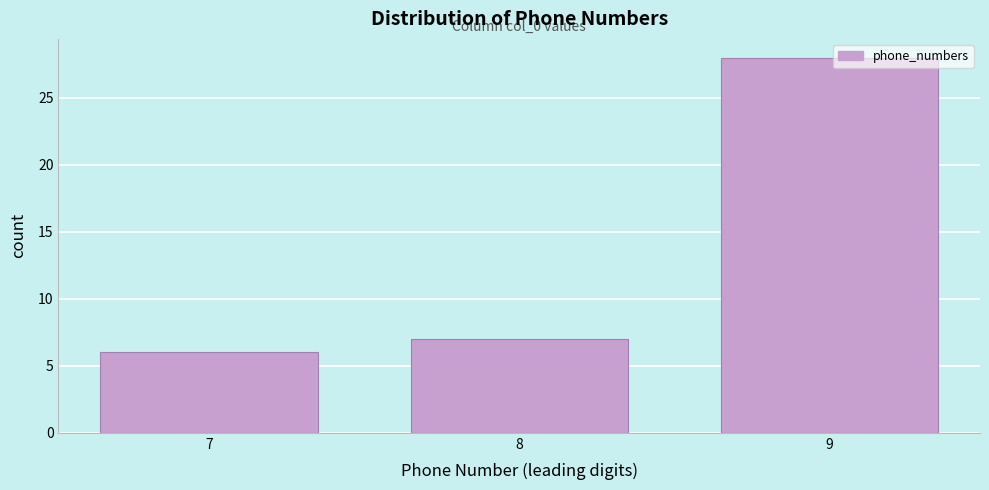

Reading left to right, transcribe all the data shown in this chart.

7=6	8=7	9=28